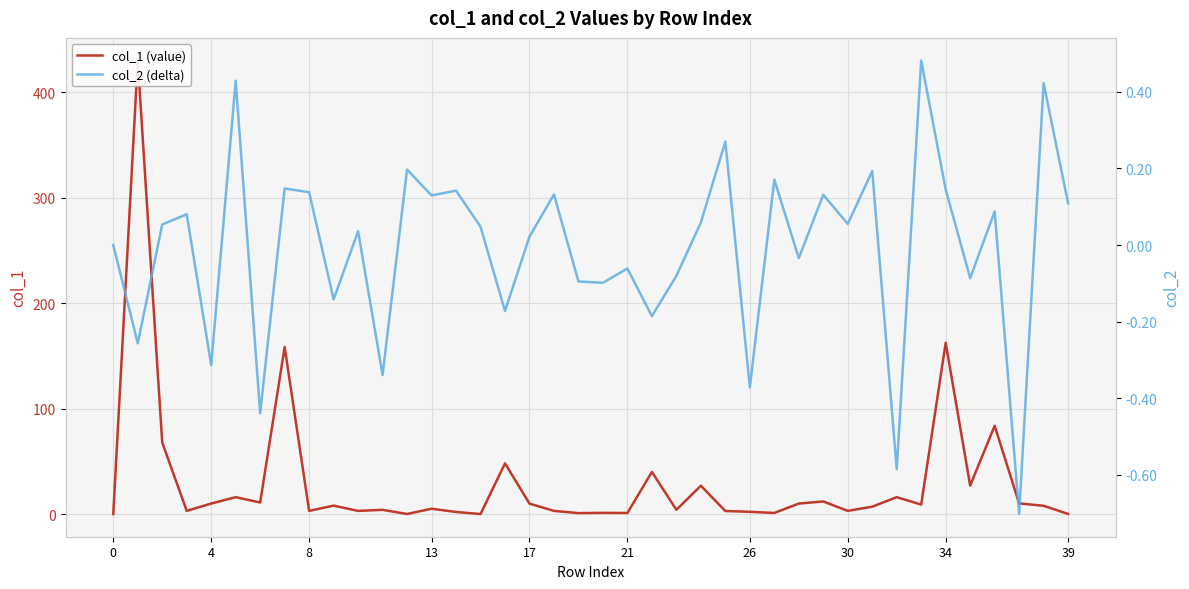

What are all the series names shown in the legend?

col_1 (value), col_2 (delta)